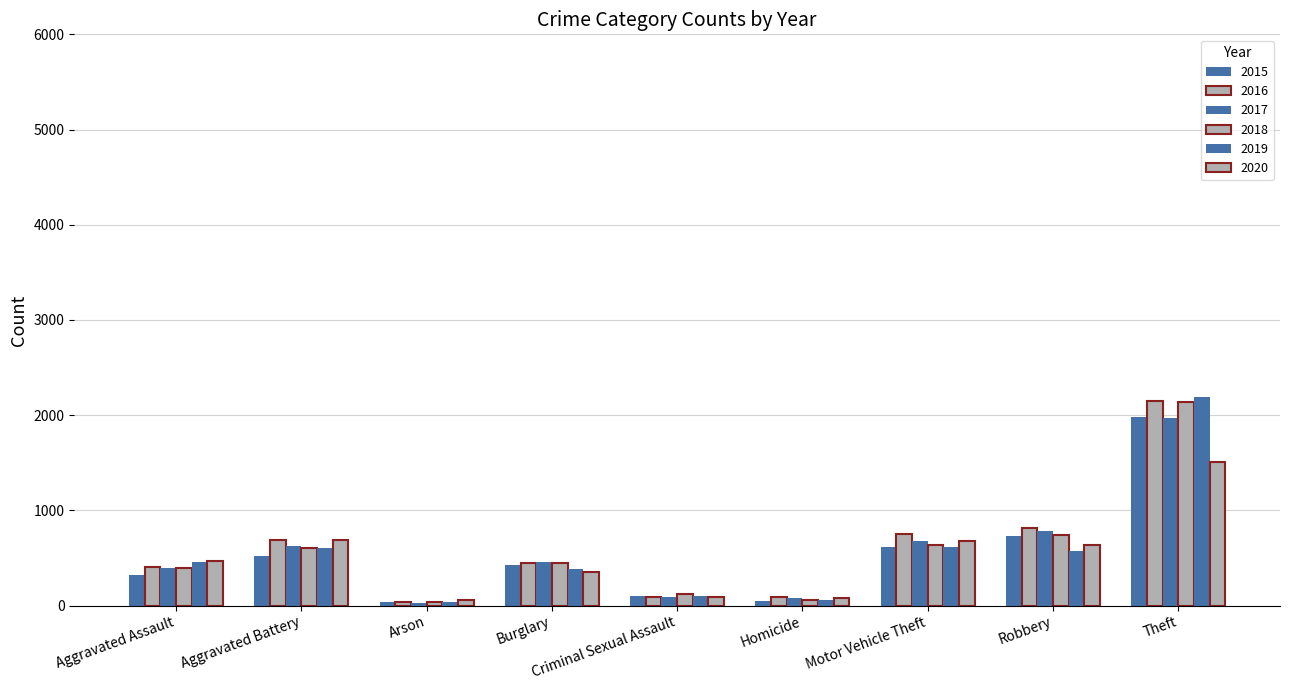

How many bars are there in each group?

6